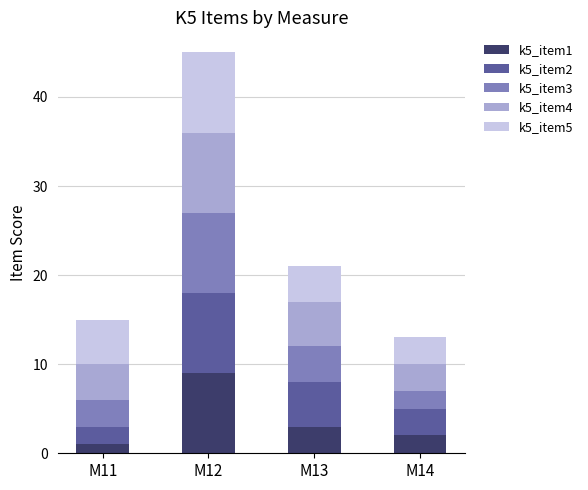

Reading left to right, list the values for the k5_item1 series.

M11=1	M12=9	M13=3	M14=2